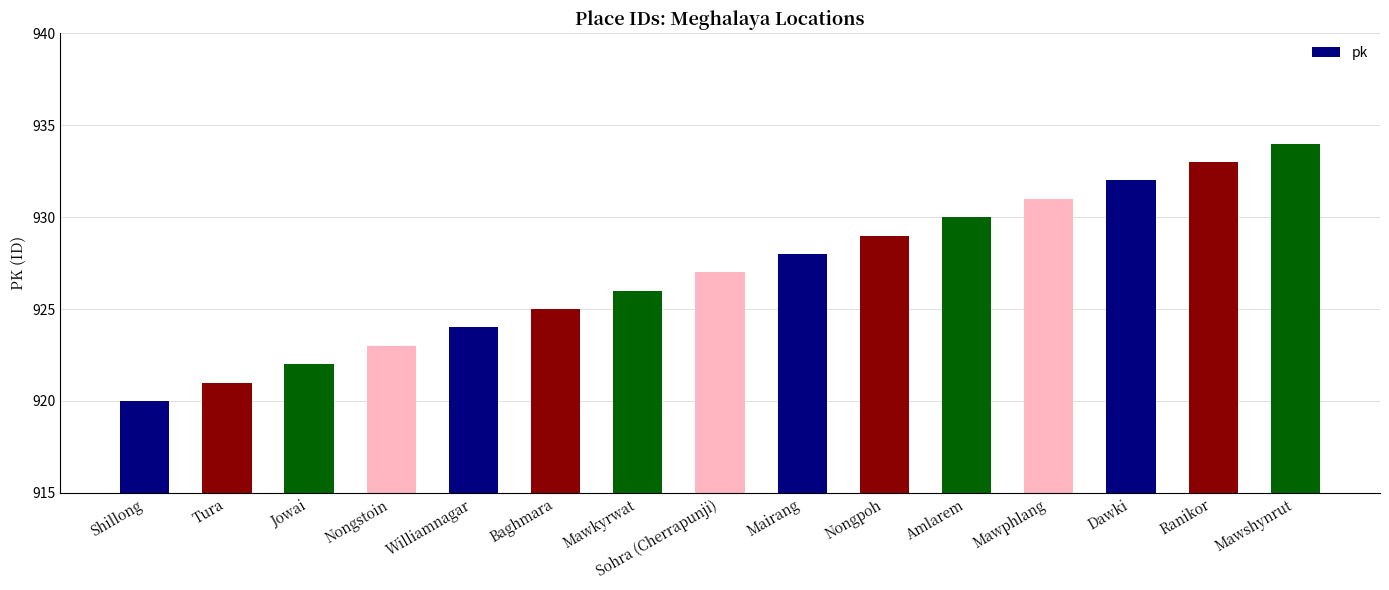

Reading right to left, list all the values displayed in this chart.

934	933	932	931	930	929	928	927	926	925	924	923	922	921	920